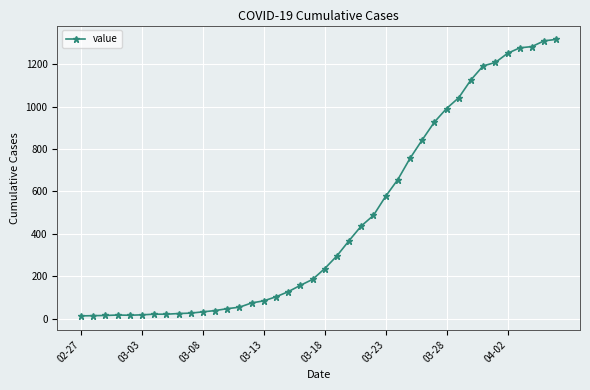

What is the maximum value shown in the chart?

1317